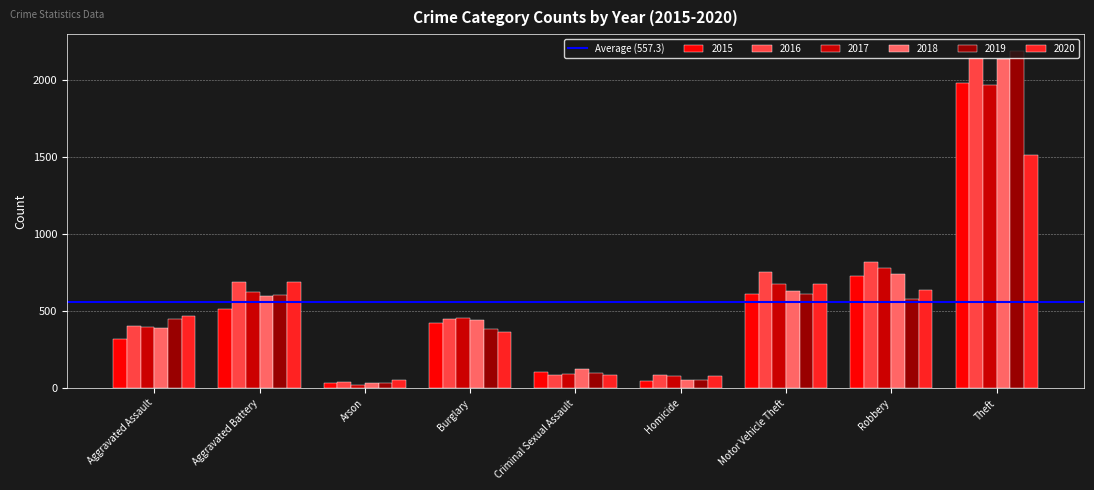

The 2019 series shows 102 at Criminal Sexual Assault. True or false?

True